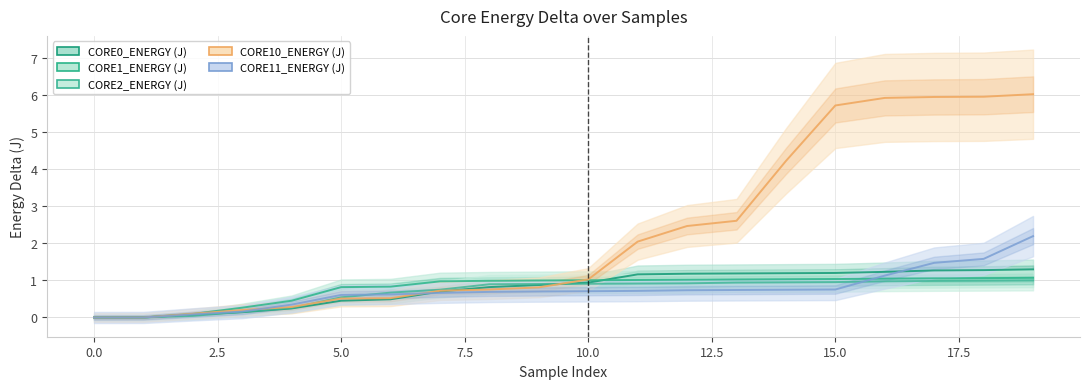

How many series are shown in this chart?

5